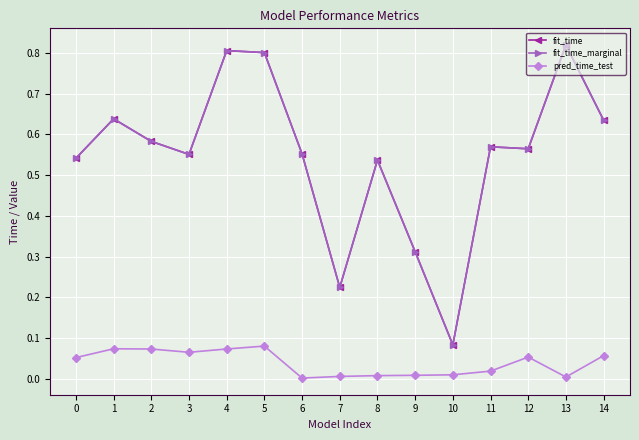

The value of pred_time_test at 12 is 0.1. True or false?

True